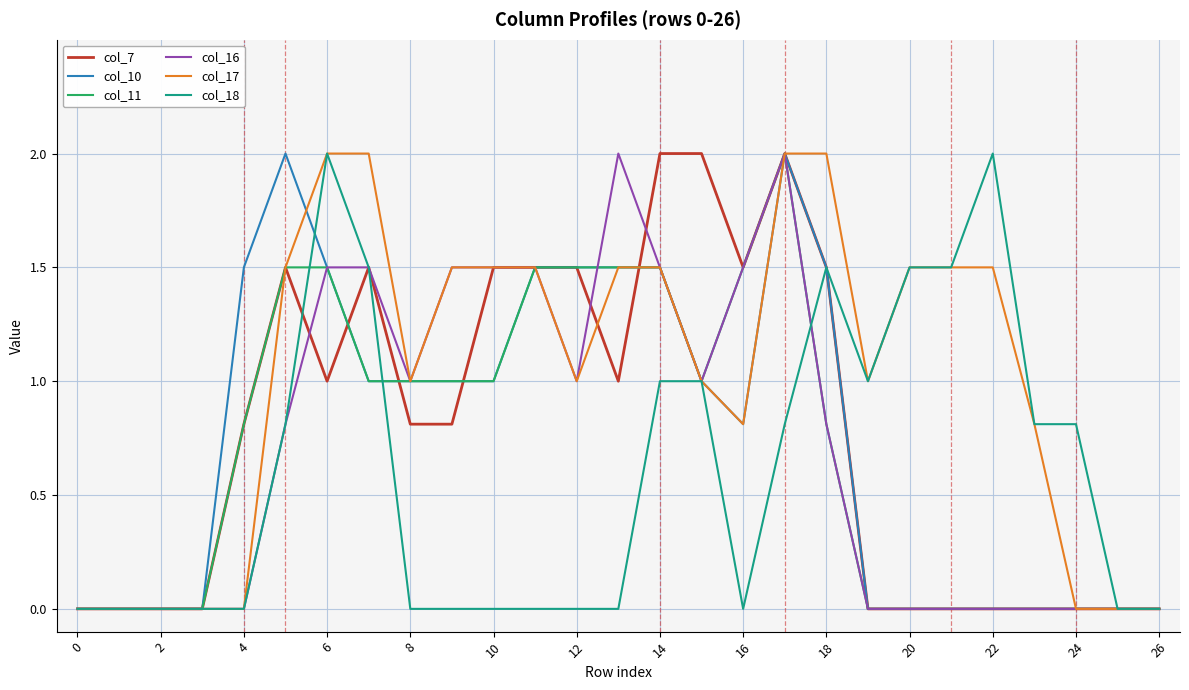

Which series has the largest total across all categories?

col_17